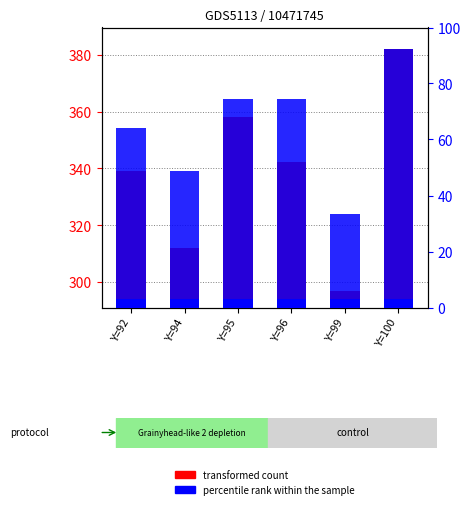

The value of transformed count at Y=96 is 183.9. True or false?

False